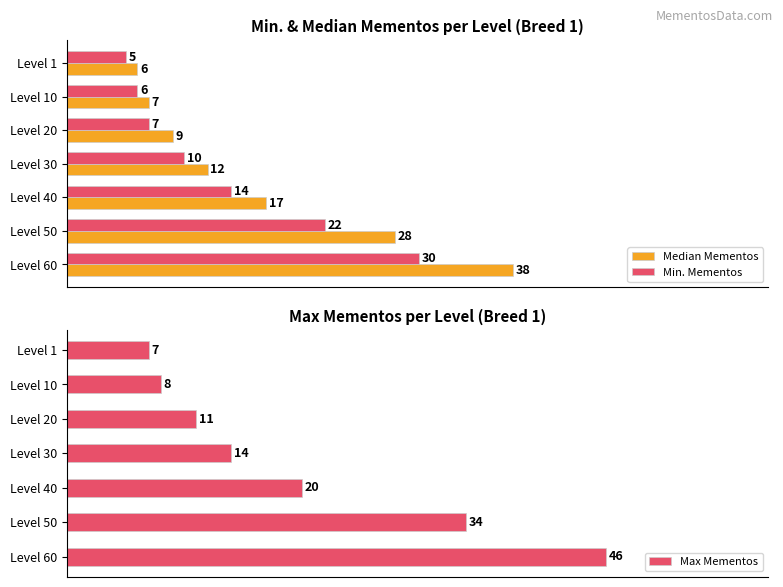

Rank the series by their maximum value, from highest to lowest.

Max Mementos, Median Mementos, Min. Mementos